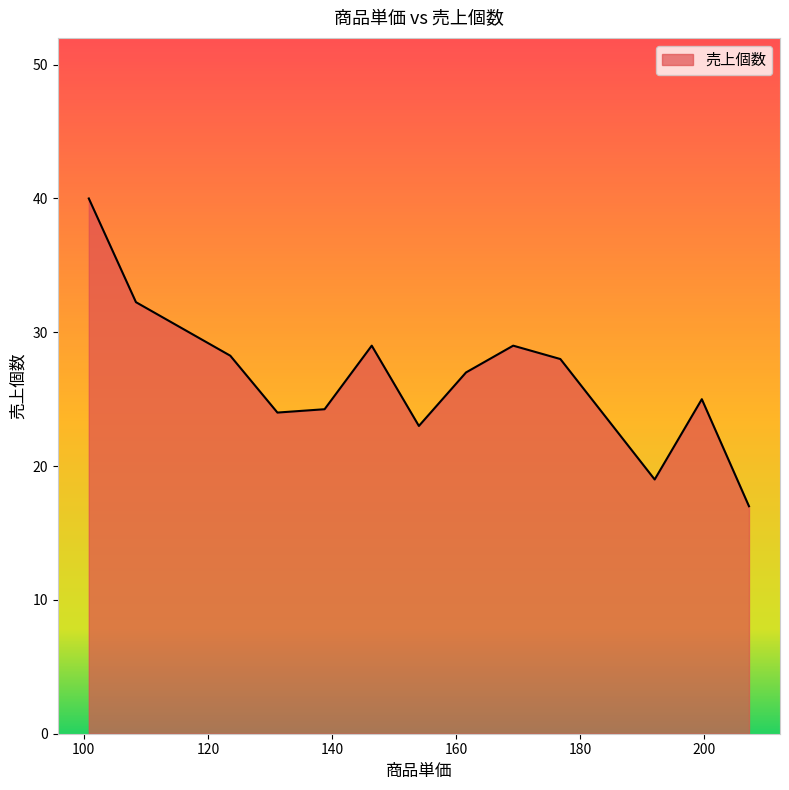

What is the average value?

26.6